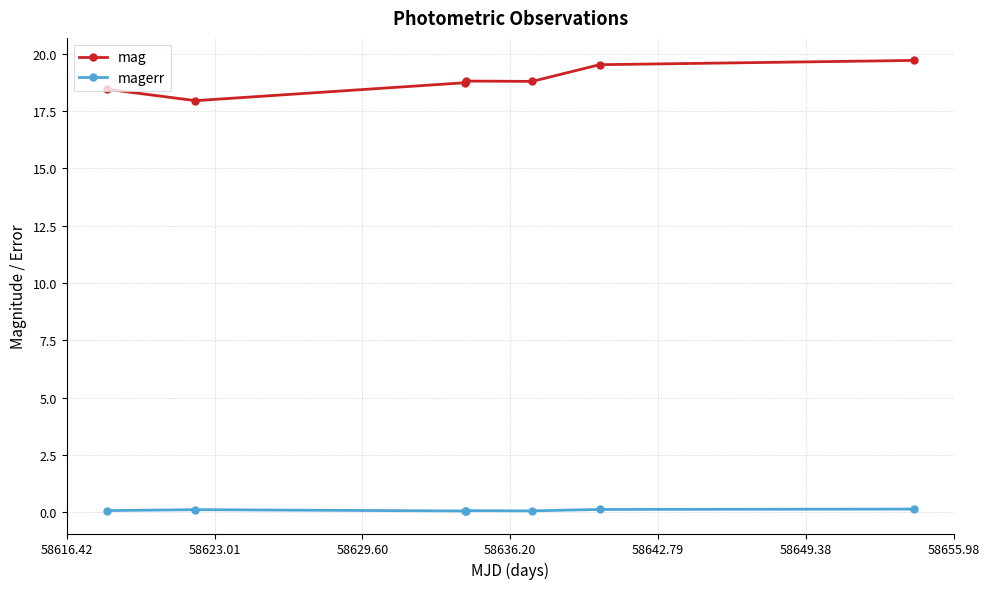

List the series in order of their peak value, lowest first.

magerr, mag